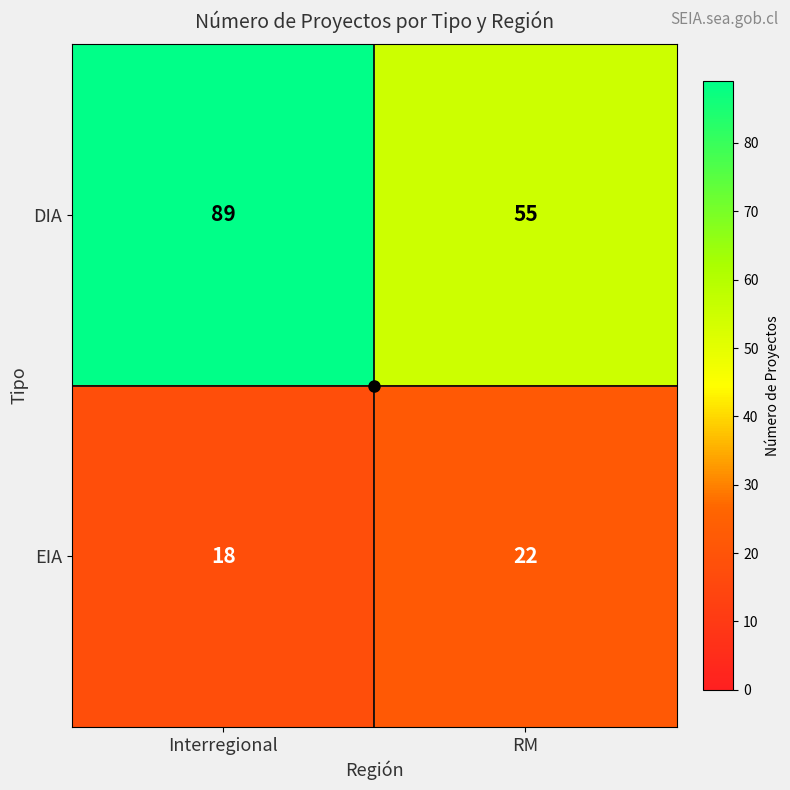

Which series has the largest range (max minus min)?

DIA